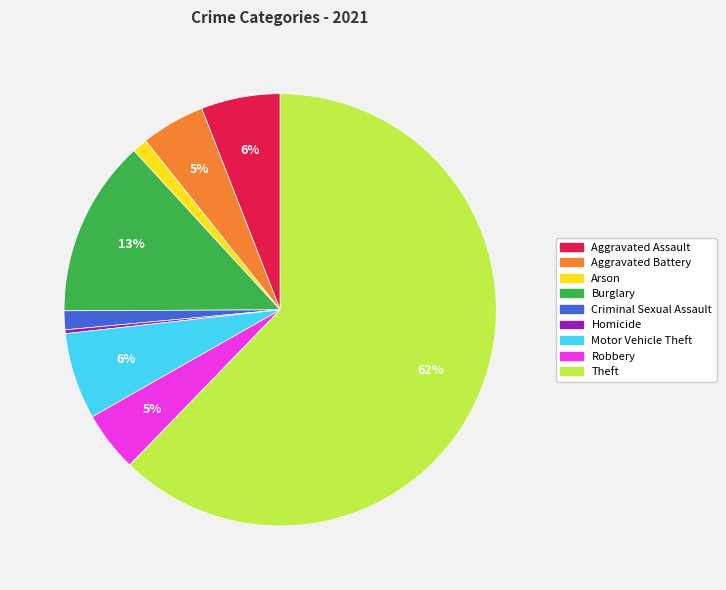

How many slices are in this pie chart?

9